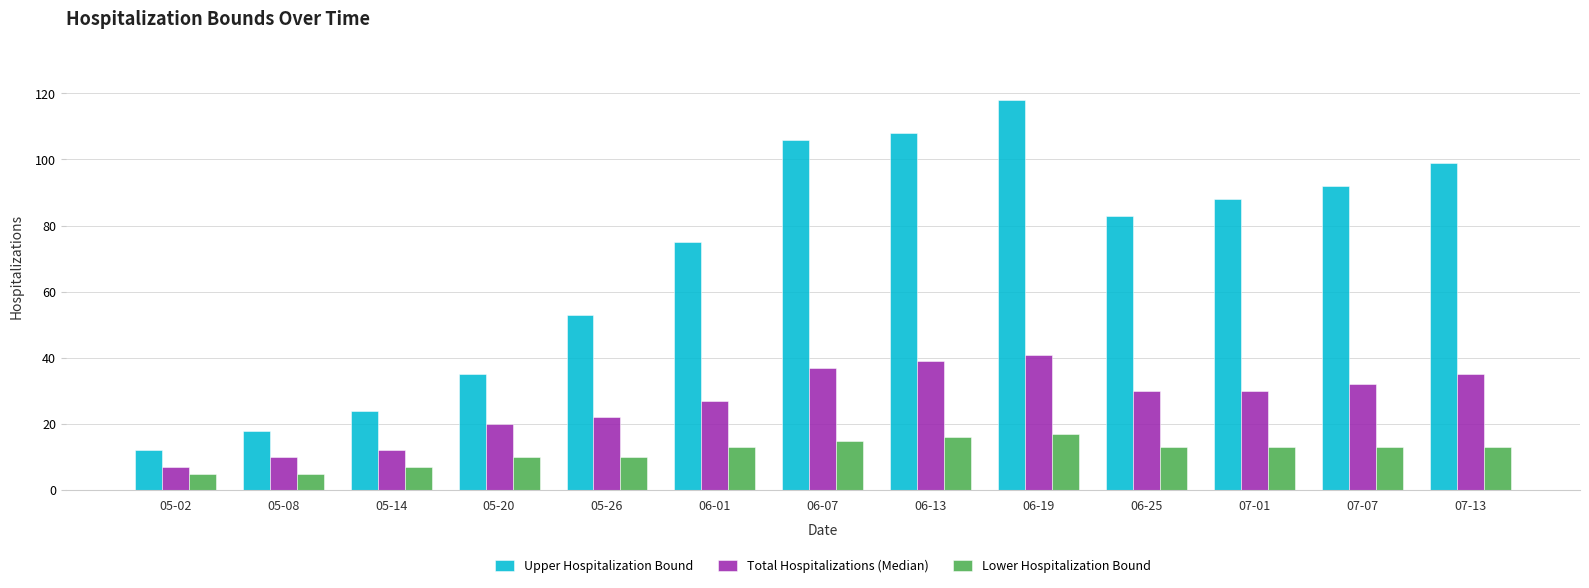

Reading left to right, transcribe all the data shown in this chart.

Upper Hospitalization Bound: 12	18	24	35	53	75	106	108	118	83	88	92	99
Total Hospitalizations (Median): 7	10	12	20	22	27	37	39	41	30	30	32	35
Lower Hospitalization Bound: 5	5	7	10	10	13	15	16	17	13	13	13	13